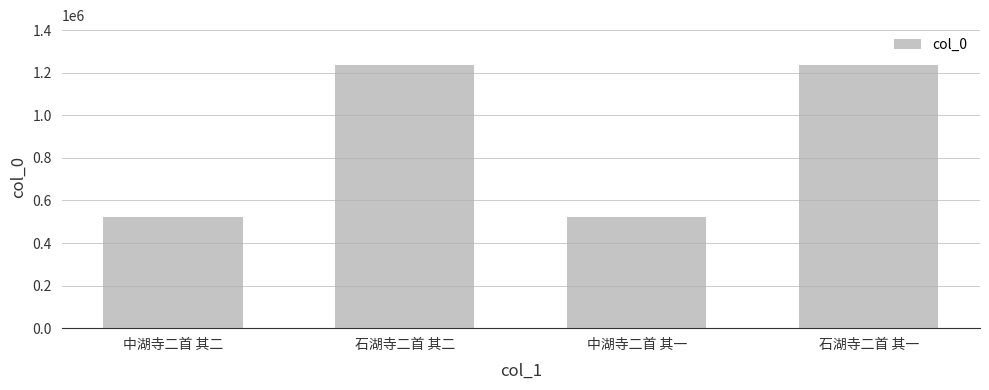

What value does the data have at 中湖寺二首 其一?

523323